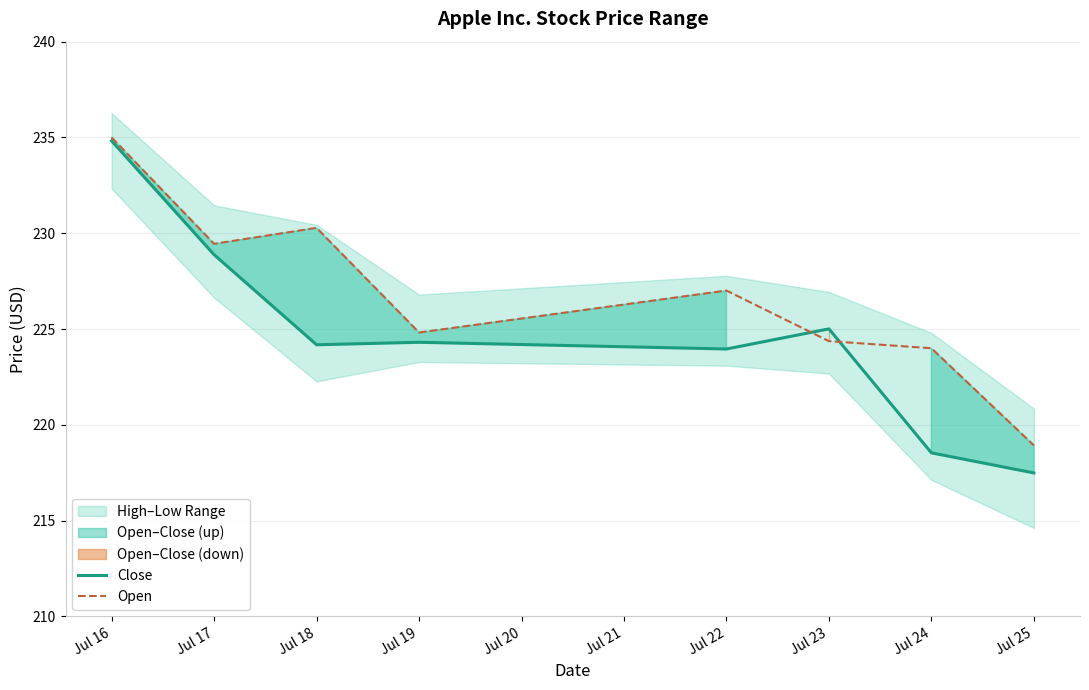

At which label is Open closest to 226?

Jul 22